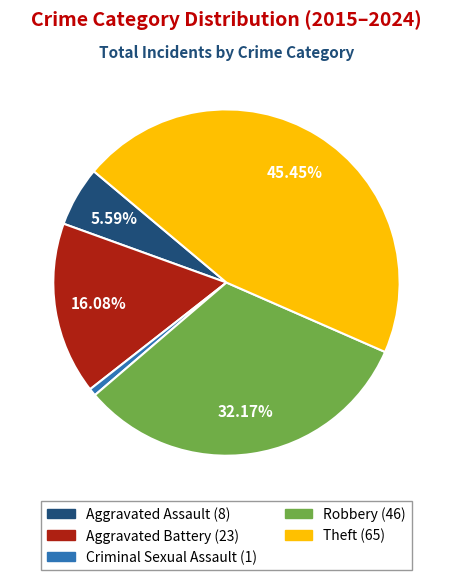

Between Theft and Aggravated Battery, which is larger?

Theft